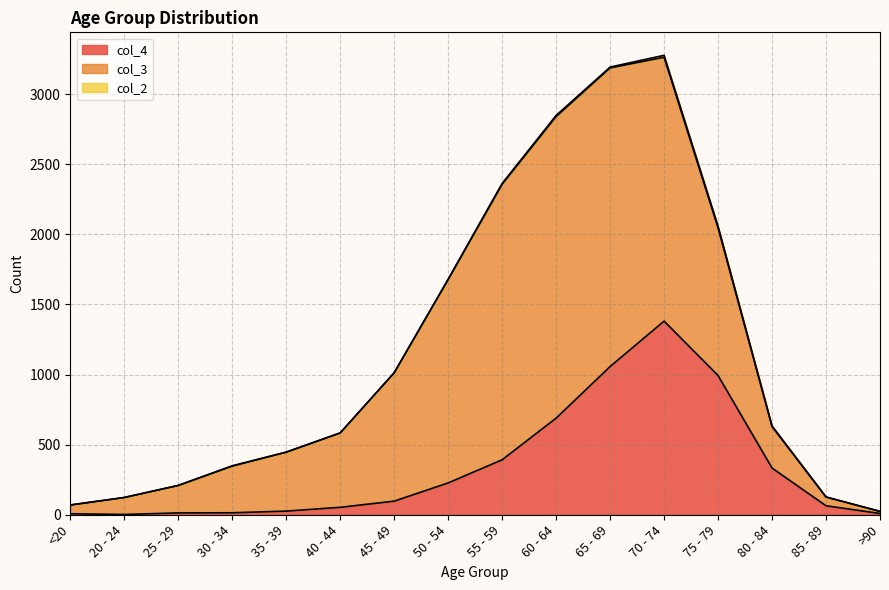

What is the difference between the highest and lowest values at <20?

61